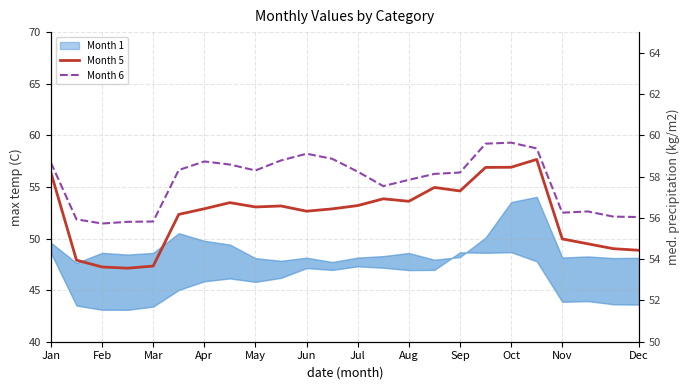

What is the sum of the Month 5 values at Jun and 13?

113.1